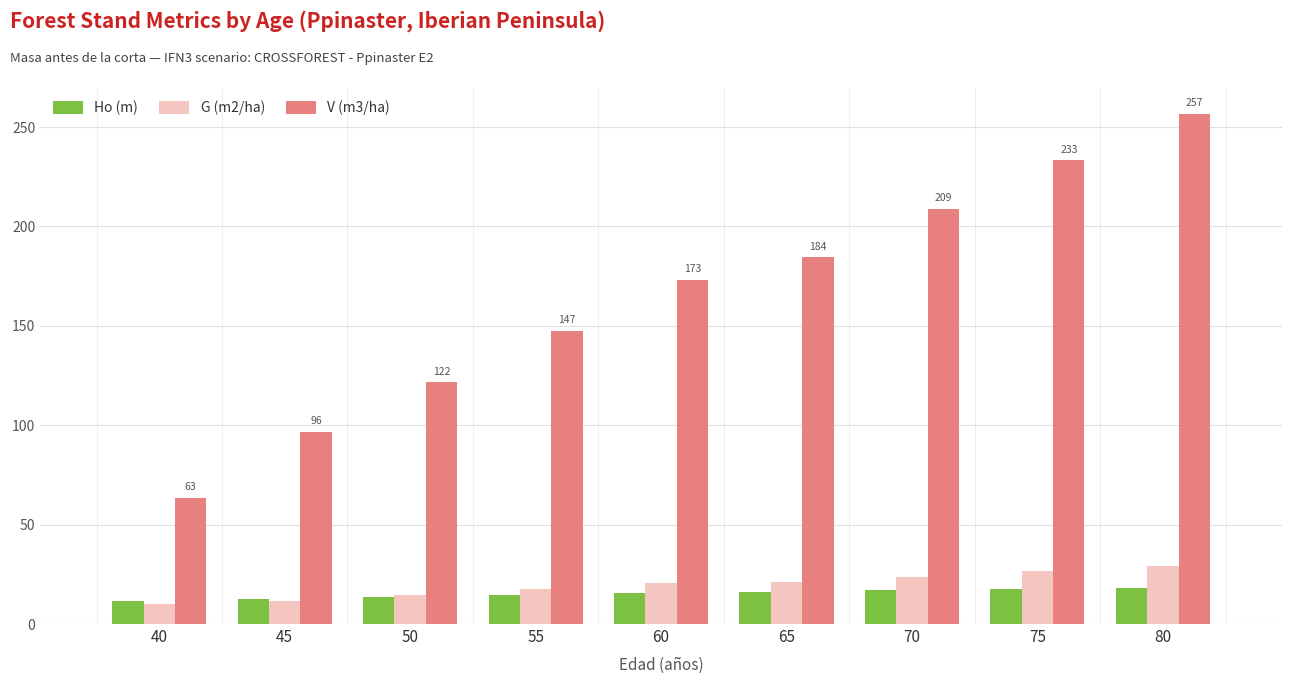

Rank the series by their maximum value, from highest to lowest.

V (m3/ha), G (m2/ha), Ho (m)